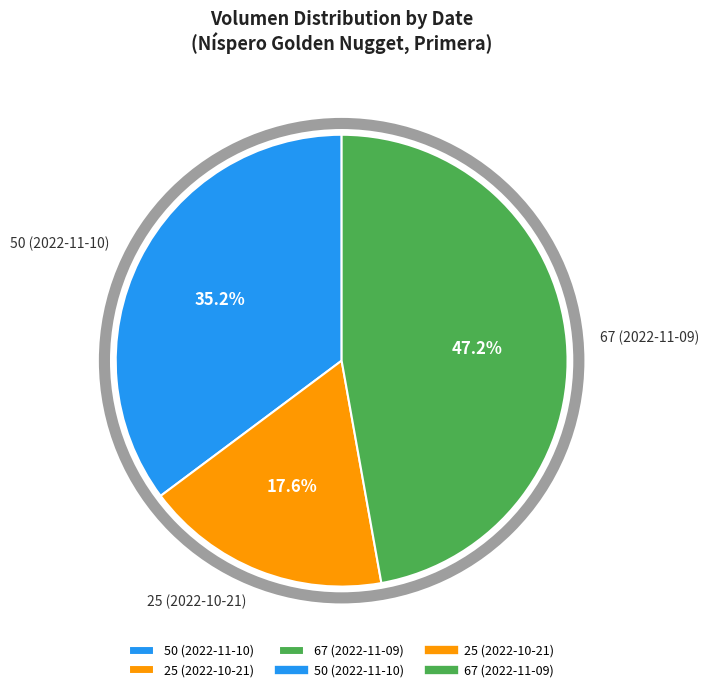

Is there any slice that represents more than half of the pie?

No